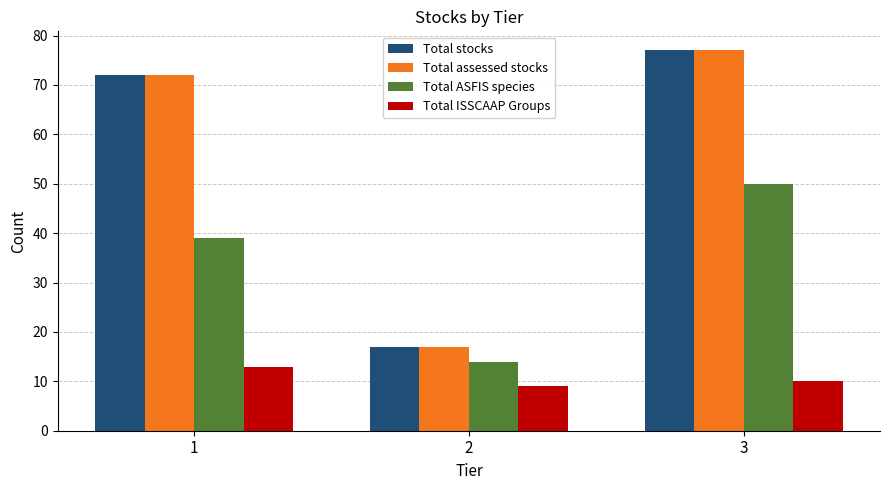

Which series changed the most between 1 and 3?

Total ASFIS species